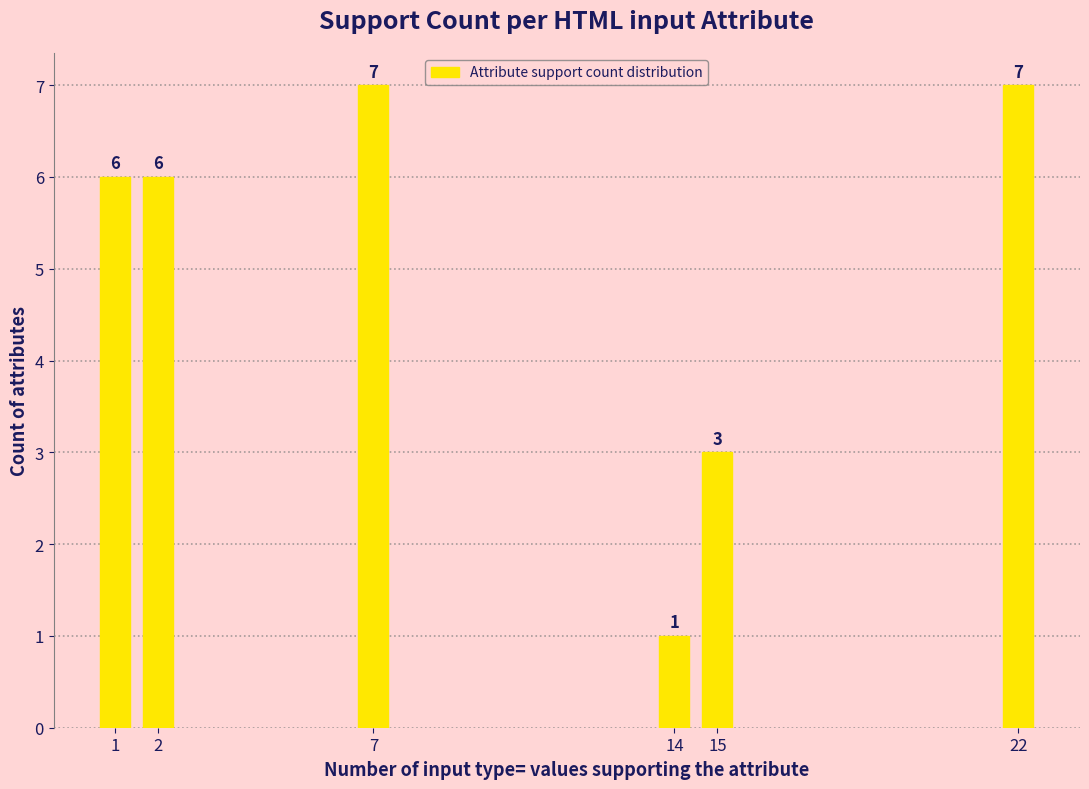

Reading left to right, transcribe all the data shown in this chart.

1=6	2=6	7=7	14=1	15=3	22=7